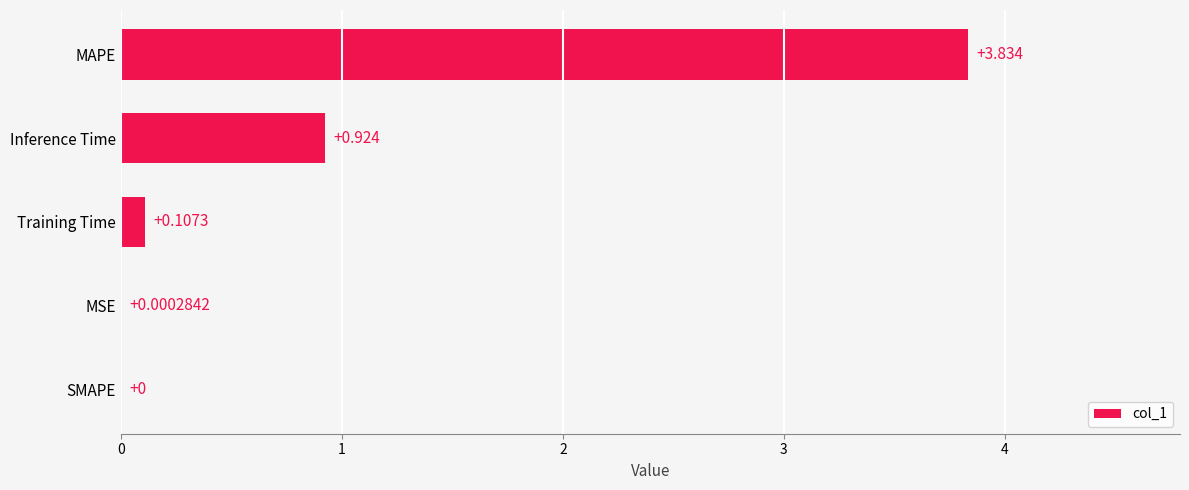

What is the average value?

1.0